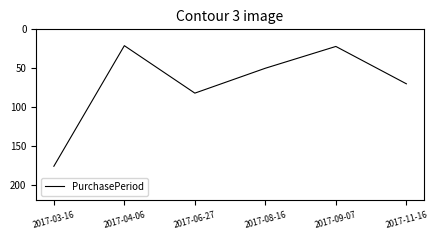

True or false: the data has more than 0 interior local peaks.

True